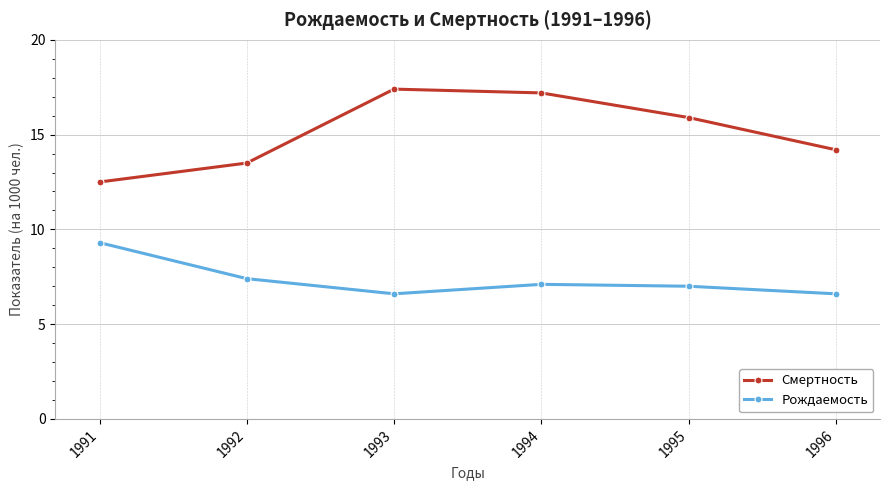

Where is the first local maximum for Смертность?

1993